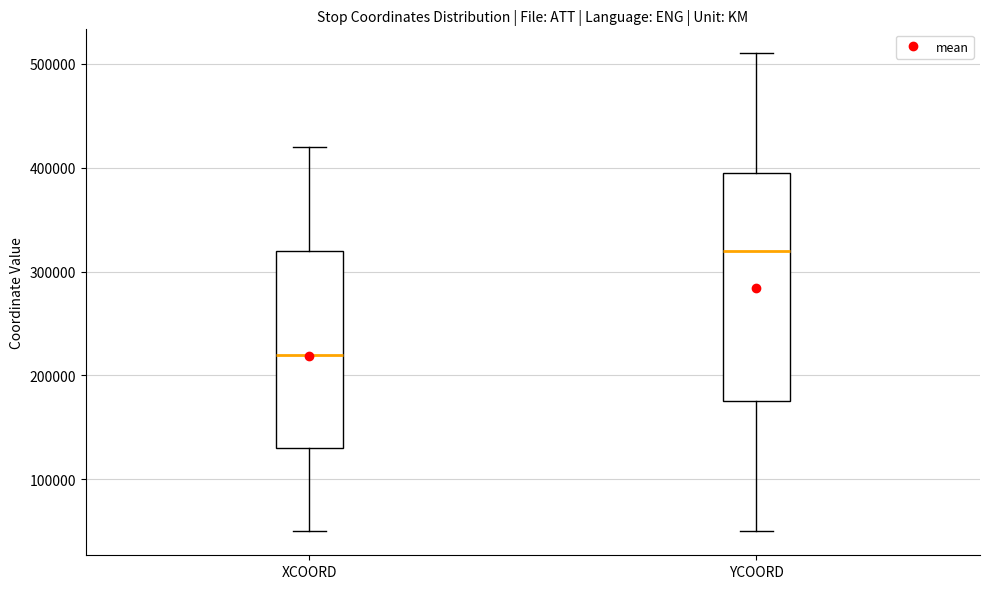

Which box has the lowest median line?

XCOORD